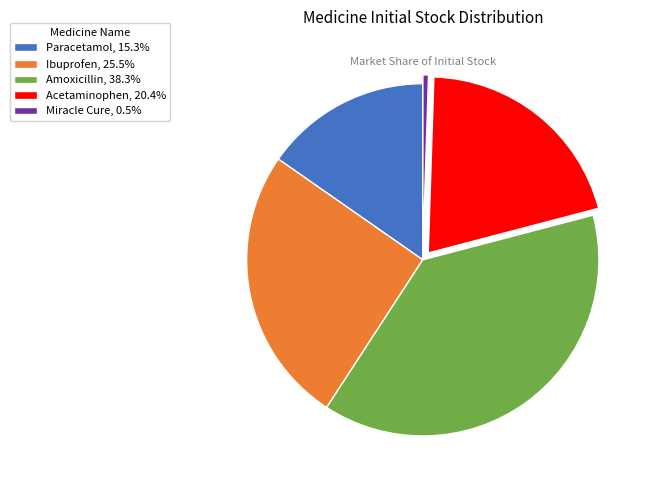

How many slices are in this pie chart?

5